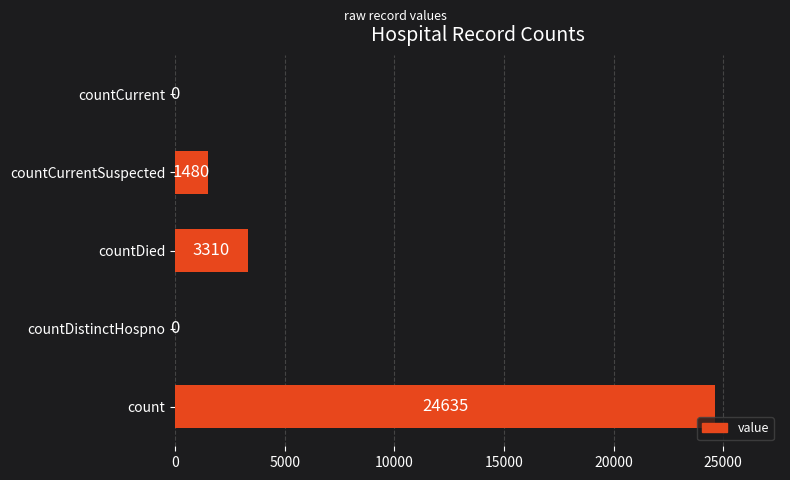

Reading bottom to top, transcribe all the data shown in this chart.

count=24635	countDistinctHospno=0	countDied=3310	countCurrentSuspected=1480	countCurrent=0